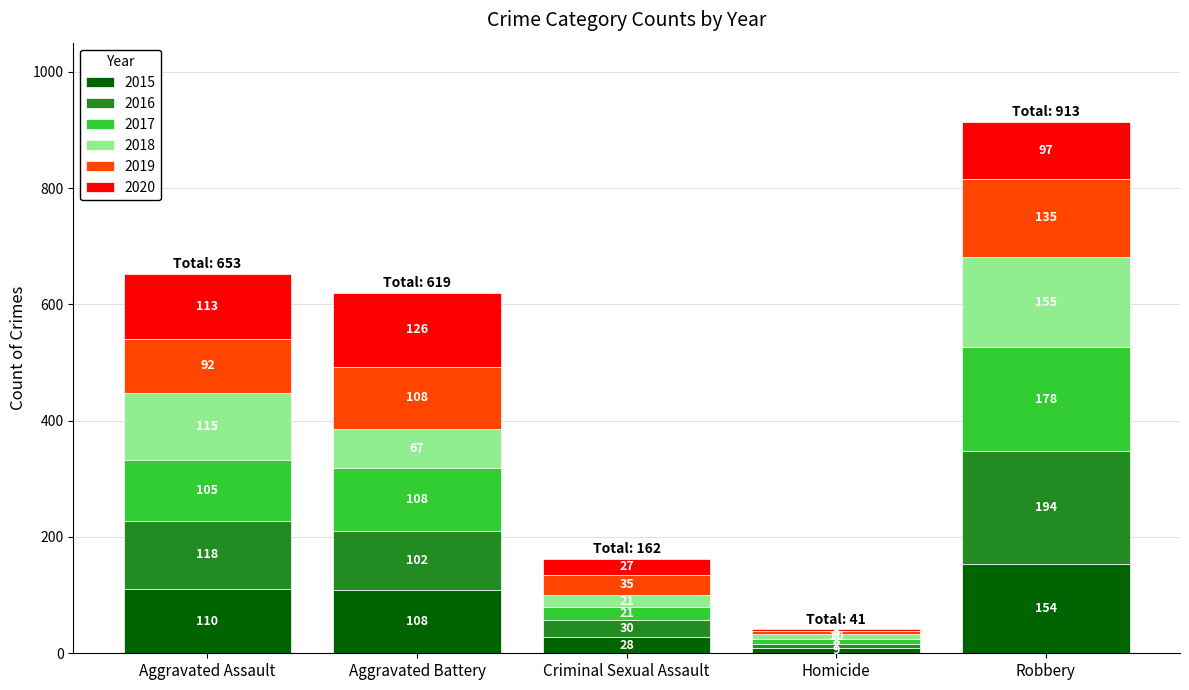

At which category is the sum across all series the highest?

Robbery